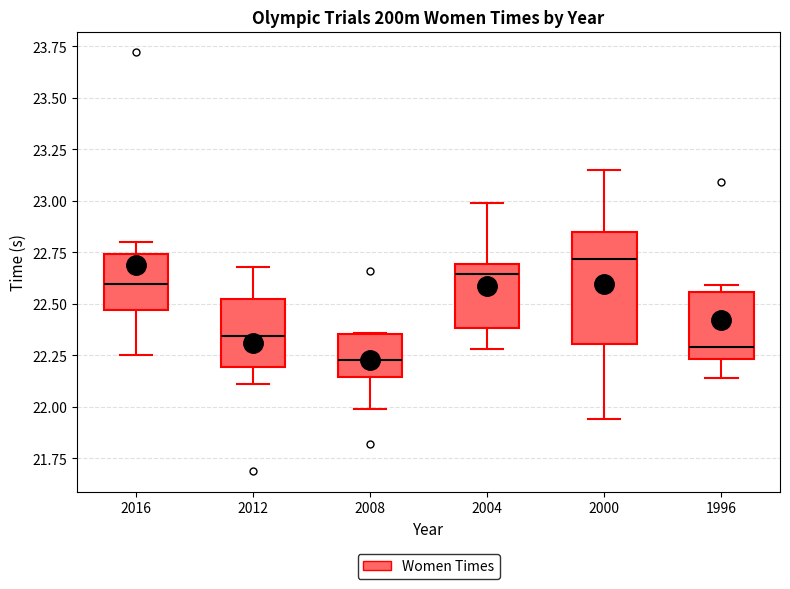

Reading left to right, read every box against the y-axis: the position of its median line, the range the box covers, and the ends of its whiskers. The values are not printed on the chart, so give them approximately, as read against the axis.

2016: median 22.60, box 22.45 to 22.75, whiskers 22.25 to 22.80
2012: median 22.35, box 22.20 to 22.55, whiskers 22.10 to 22.70
2008: median 22.25, box 22.15 to 22.35, whiskers 22.00 to 22.35
2004: median 22.65, box 22.40 to 22.70, whiskers 22.30 to 23.00
2000: median 22.70, box 22.30 to 22.85, whiskers 21.95 to 23.15
1996: median 22.30, box 22.25 to 22.55, whiskers 22.15 to 22.60